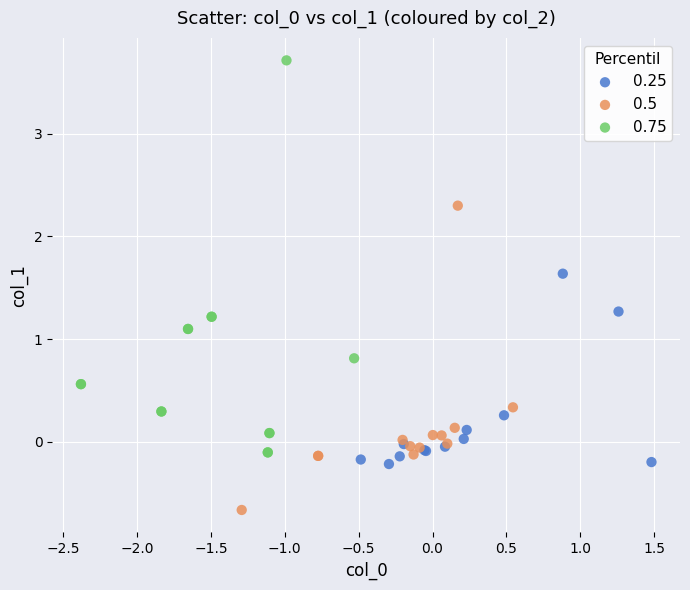

Which series reaches the maximum Y coordinate?

0.75